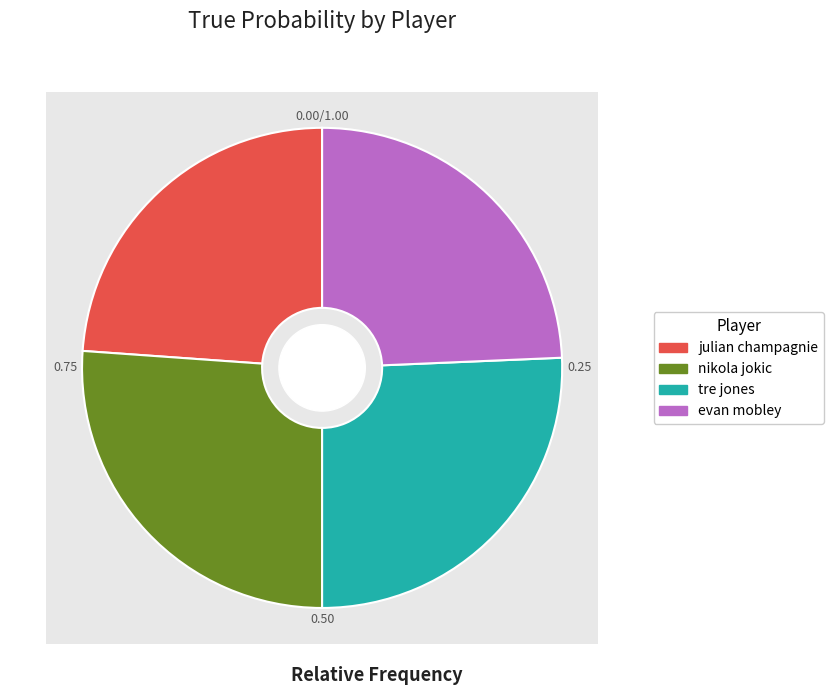

Does any single category account for the majority?

No